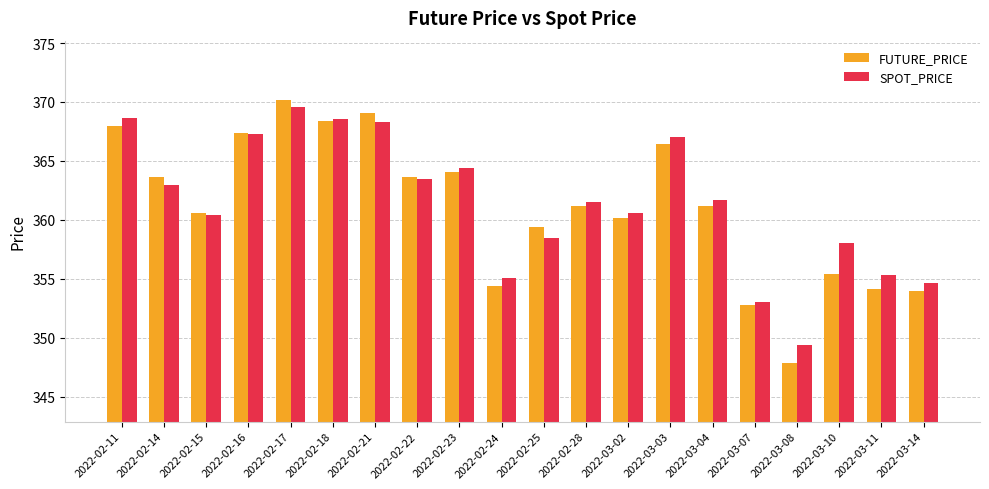

The FUTURE_PRICE series shows 354.1 at 2022-03-11. True or false?

True